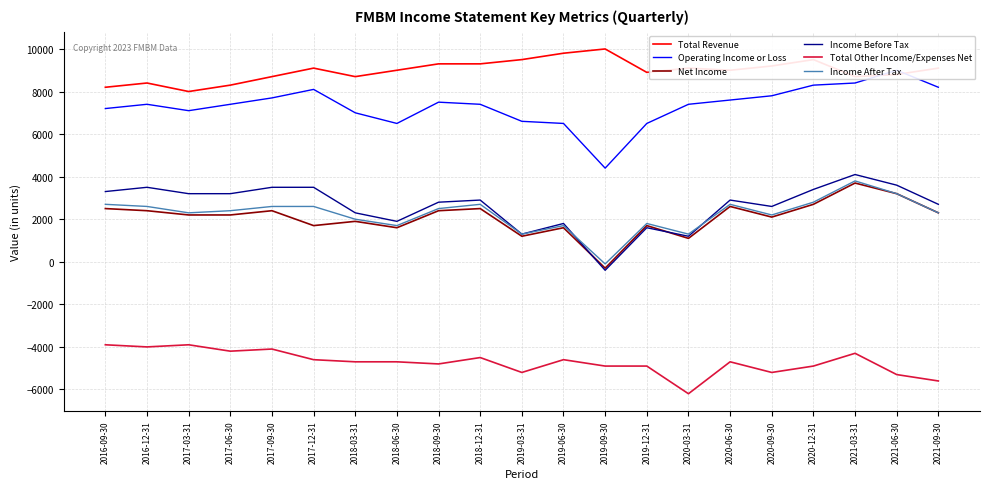

The value of Net Income at 2018-09-30 is 2400. True or false?

True